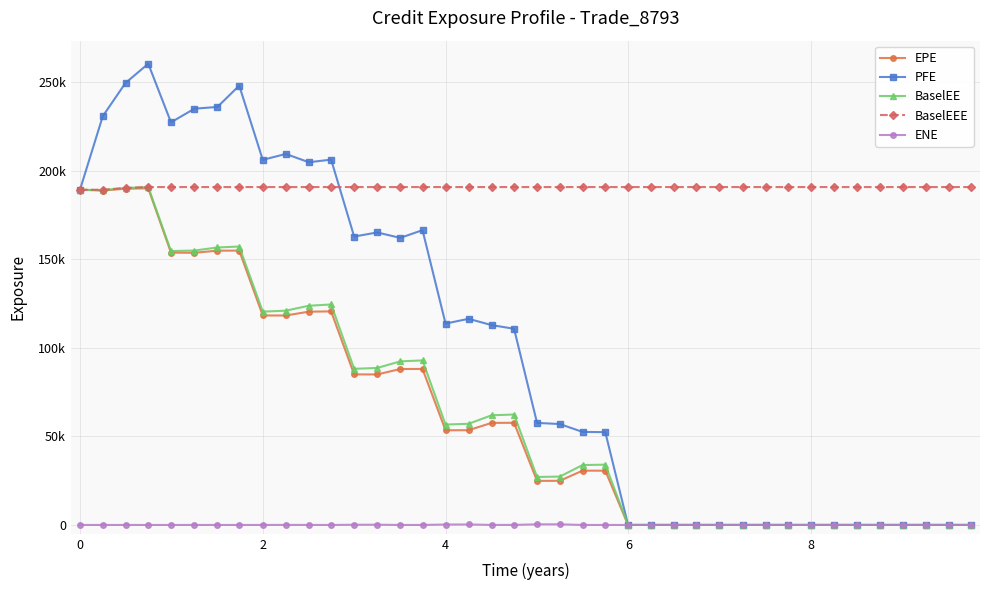

Does the chart have visible grid lines?

Yes